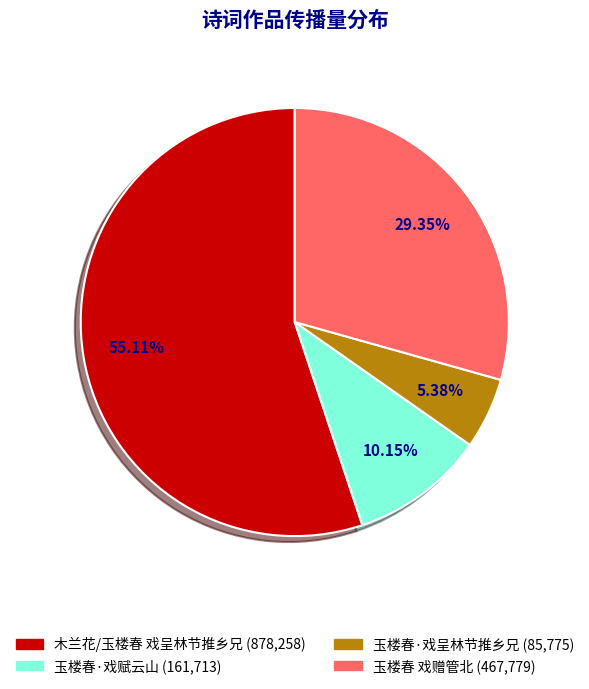

What percentage do 玉楼春·戏赋云山 and 玉楼春 戏赠管北 together represent?

39.5%